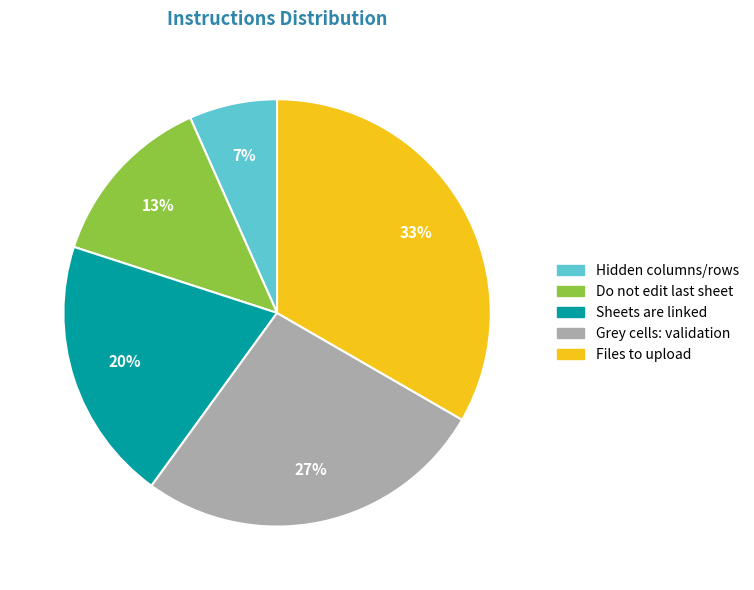

True or false: Sheets are linked accounts for 20% of the total.

True